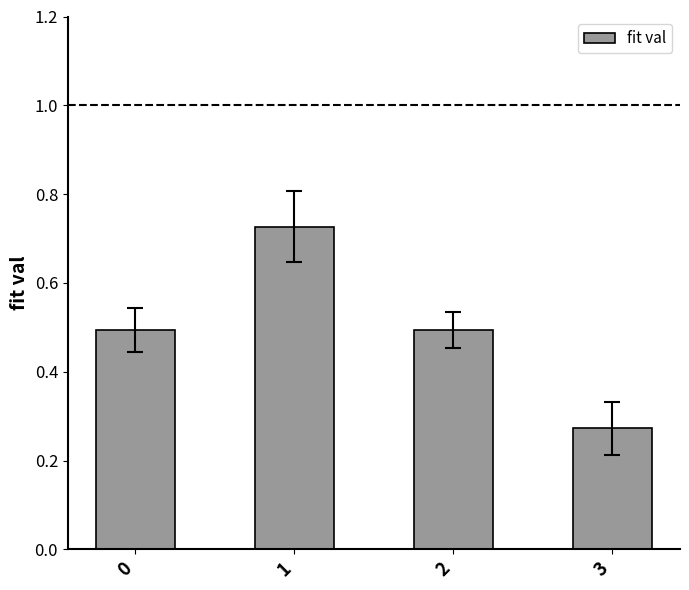

What is the sum of the values at 2 and 3?

0.8